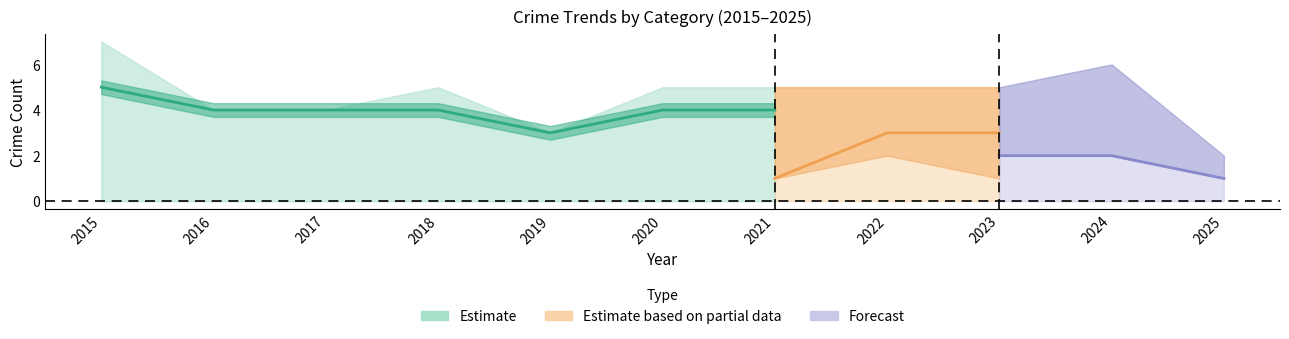

At which label does Robbery first exceed 4?

2015